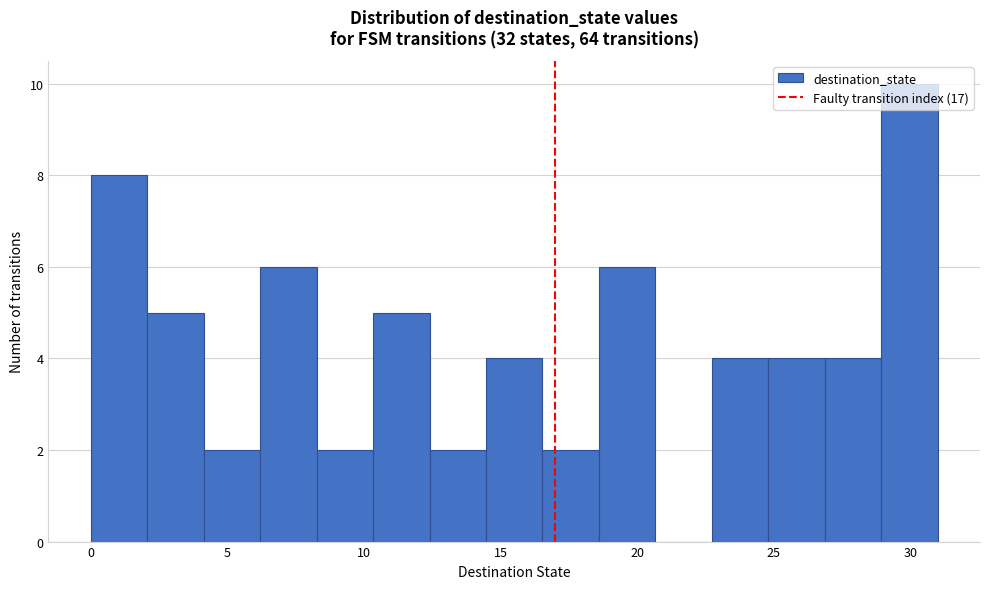

Which range on the x-axis has the tallest bar?

29.0 to 31.0